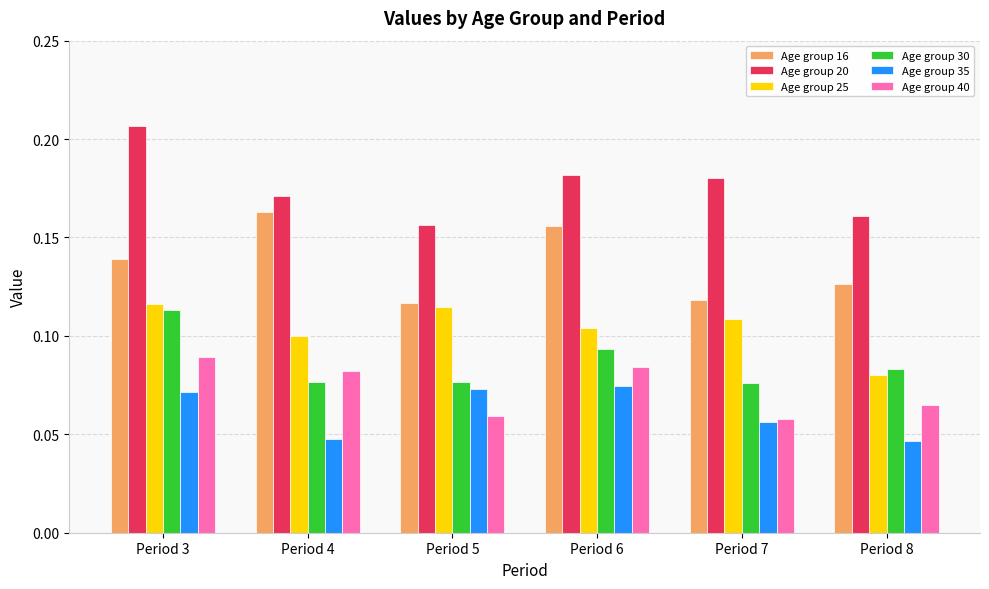

Which category has the highest value across all series?

Period 3